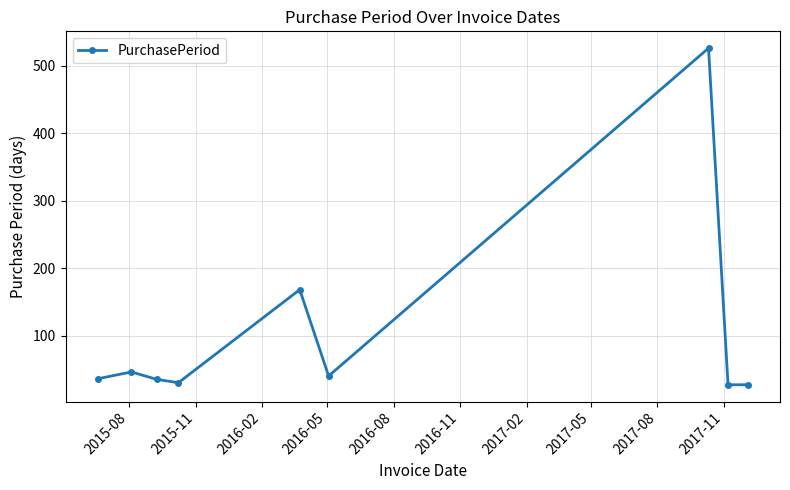

What is the difference between the maximum and minimum values?

499